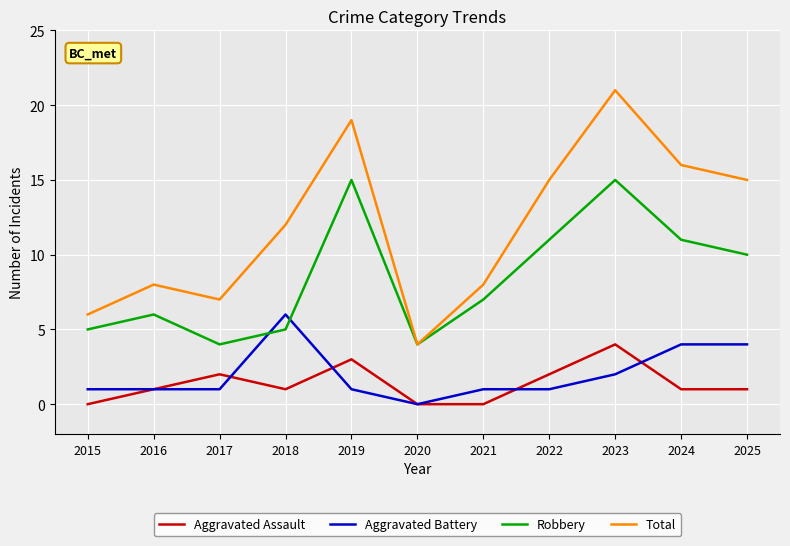

What is the spread (max minus min) of values at 2015?

6